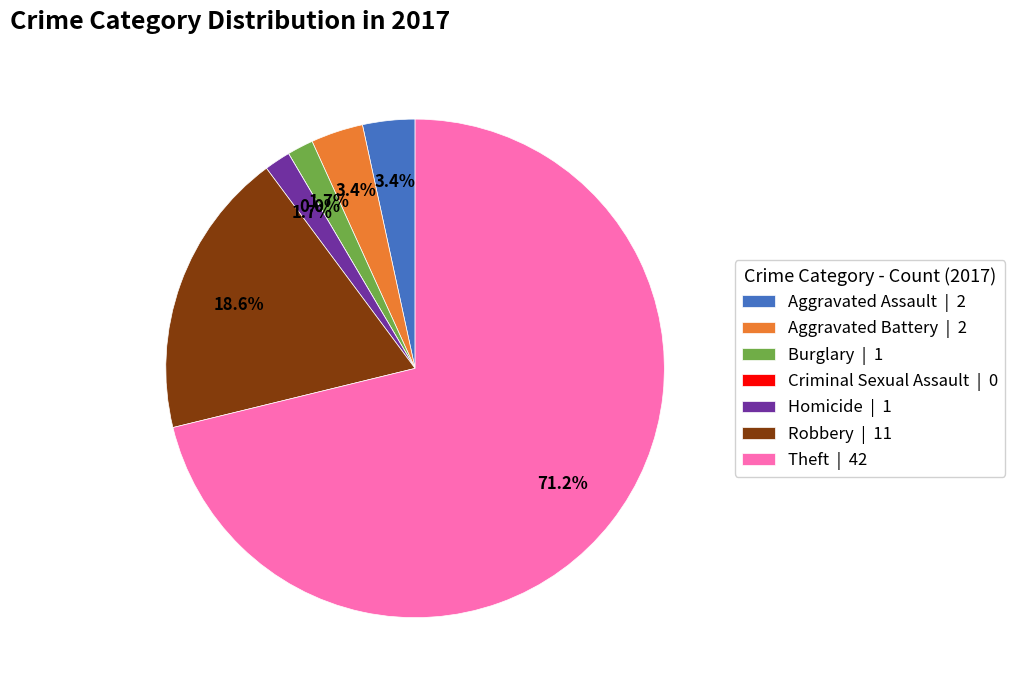

Which has a higher value, Aggravated Battery or Theft?

Theft